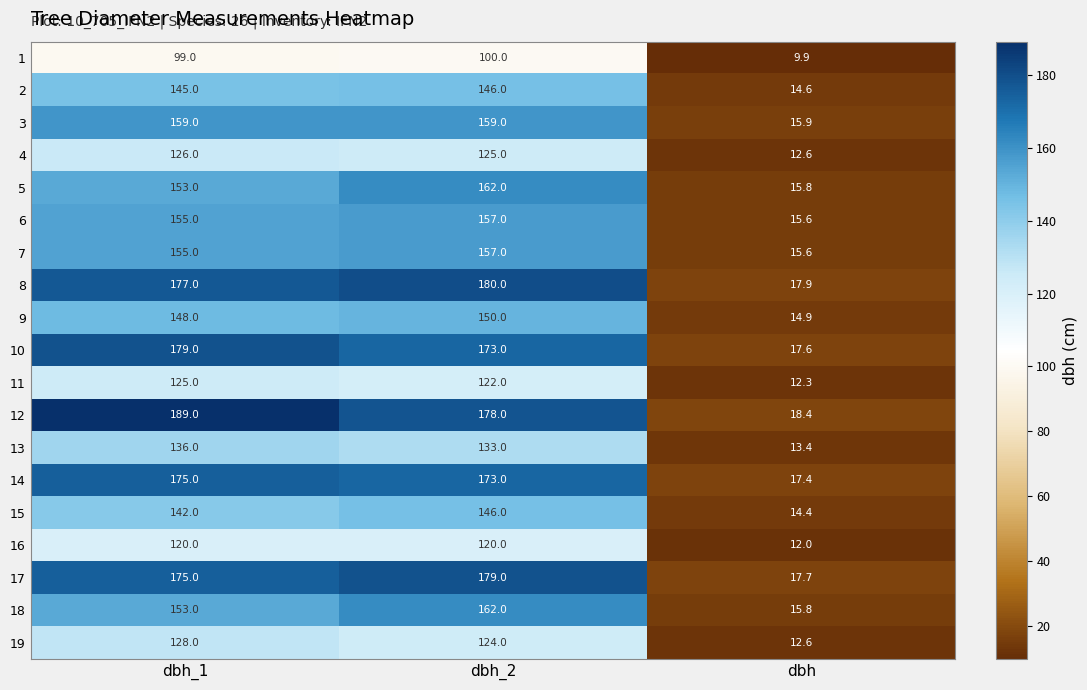

The 18 series shows 162.0 at dbh_2. True or false?

True